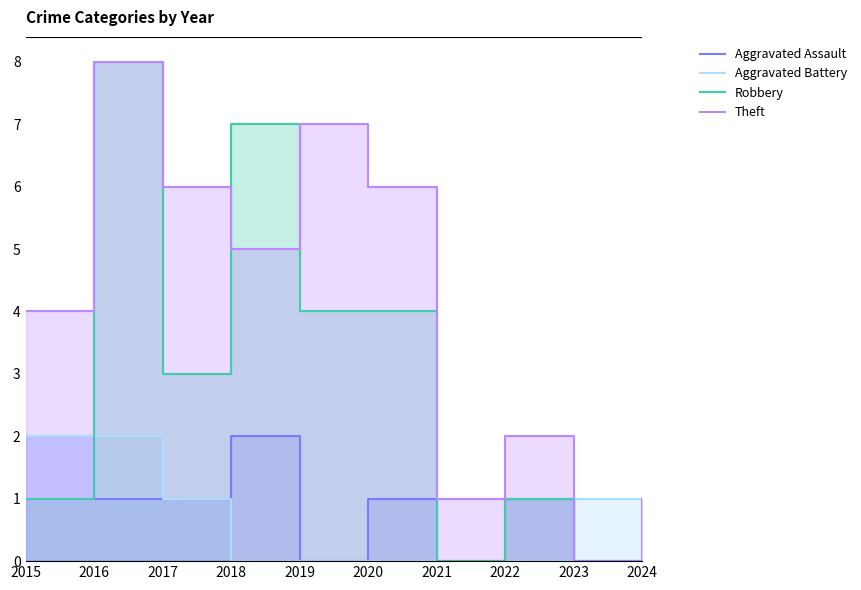

Which series ends up on top after the final intersection of Theft and Aggravated Battery?

Aggravated Battery